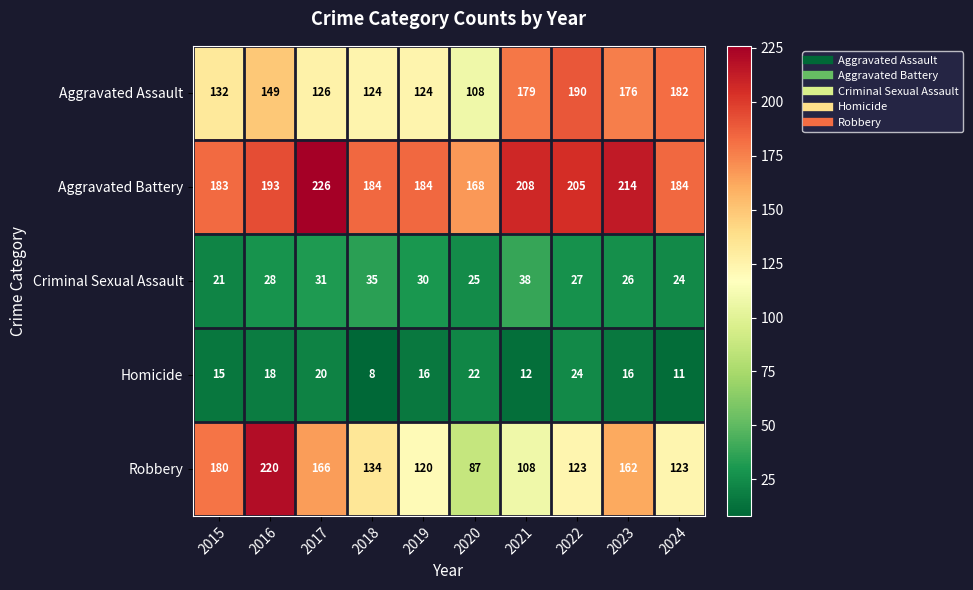

How many categories are shown in the chart?

10